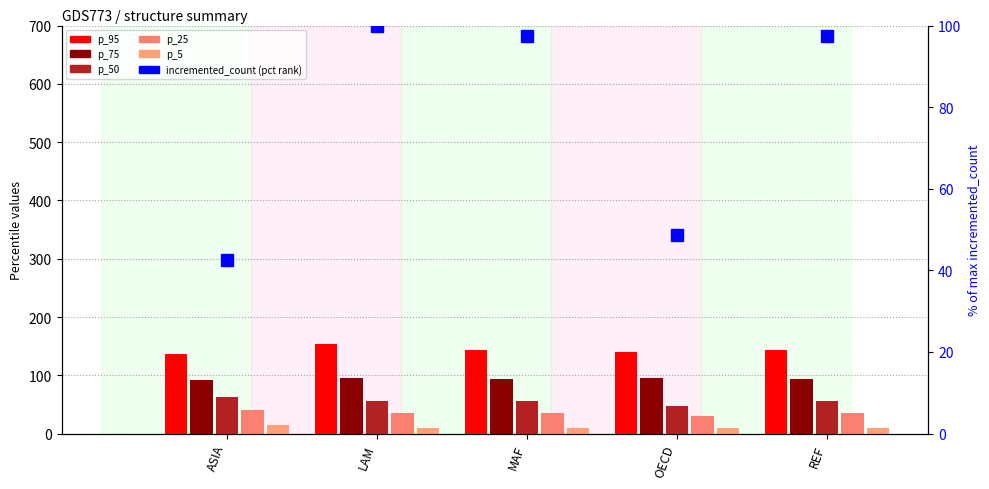

How many data points in p_50 are above 56?

4